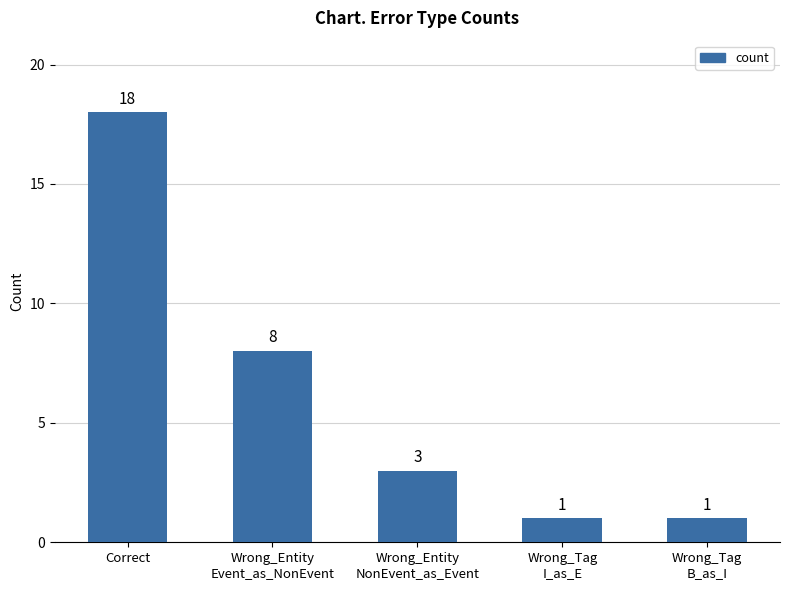

Count the number of categories in the chart.

5